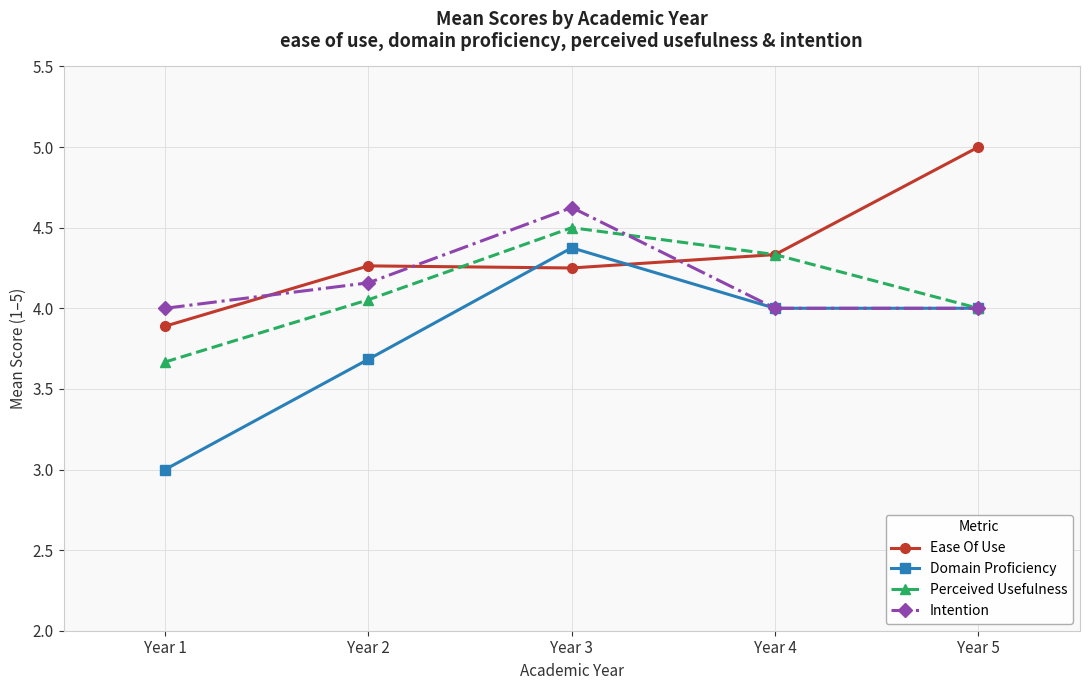

At which category is the sum across all series the highest?

Year 3